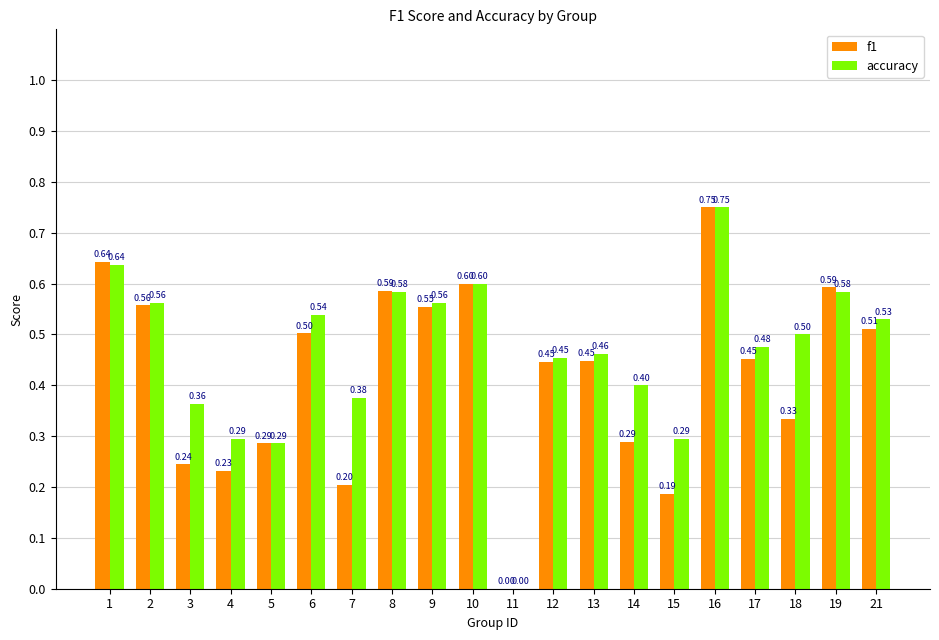

Is the value of accuracy at 7 greater than the value of f1 at 6?

No